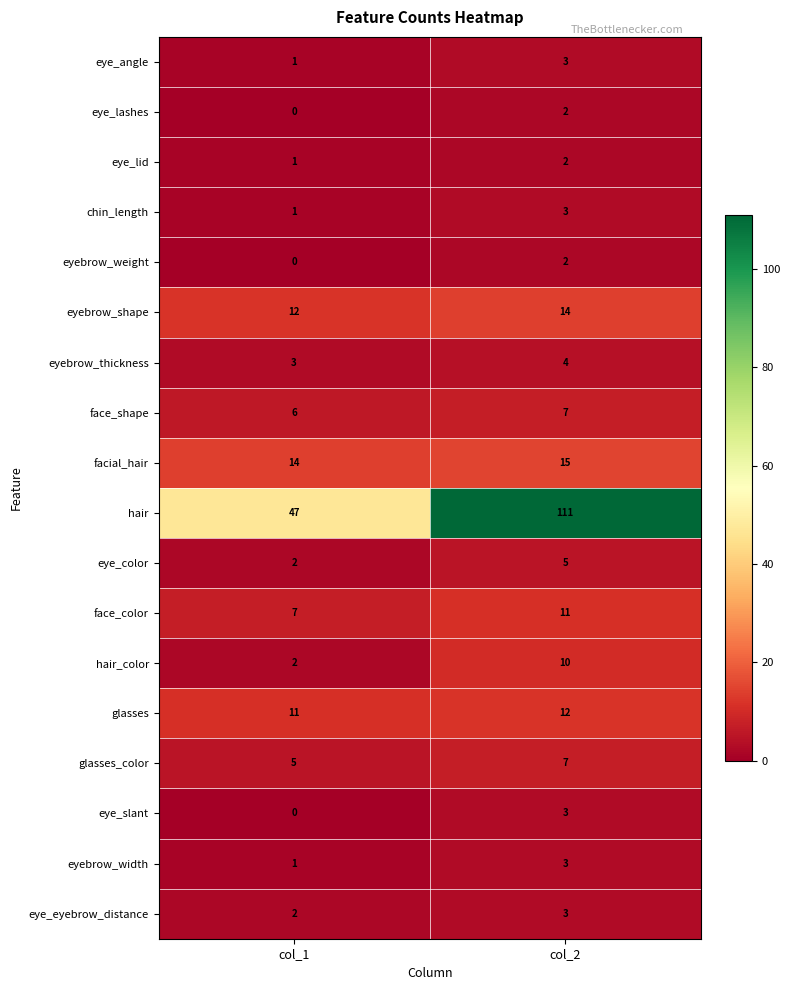

Which category has the lowest value in the glasses series?

col_1